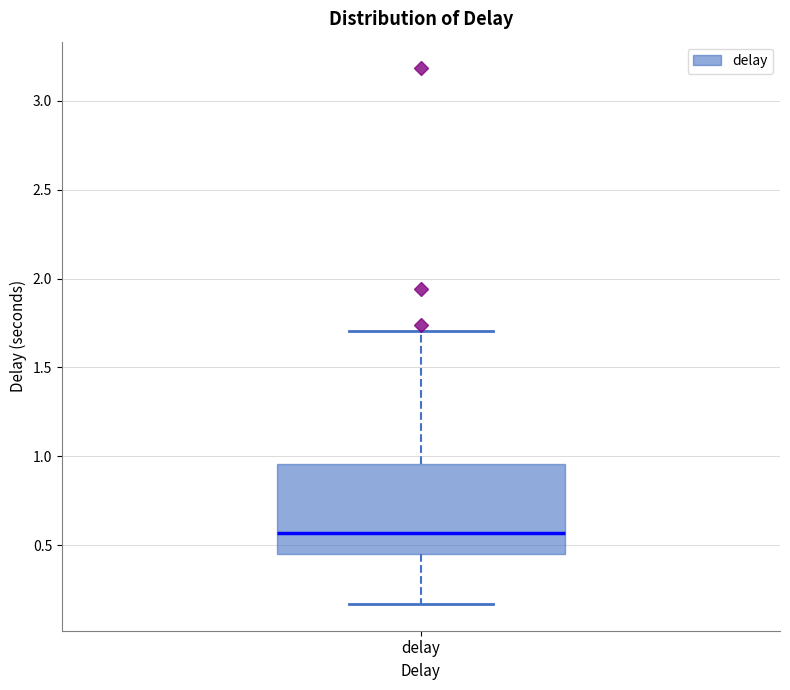

Read this box plot against the y-axis: the position of the median line, the range covered by the box, and the ends of both whiskers. The values are not printed on the chart, so give them approximately, as read against the axis.

median 0.55, box 0.45 to 0.95, whiskers 0.15 to 1.70